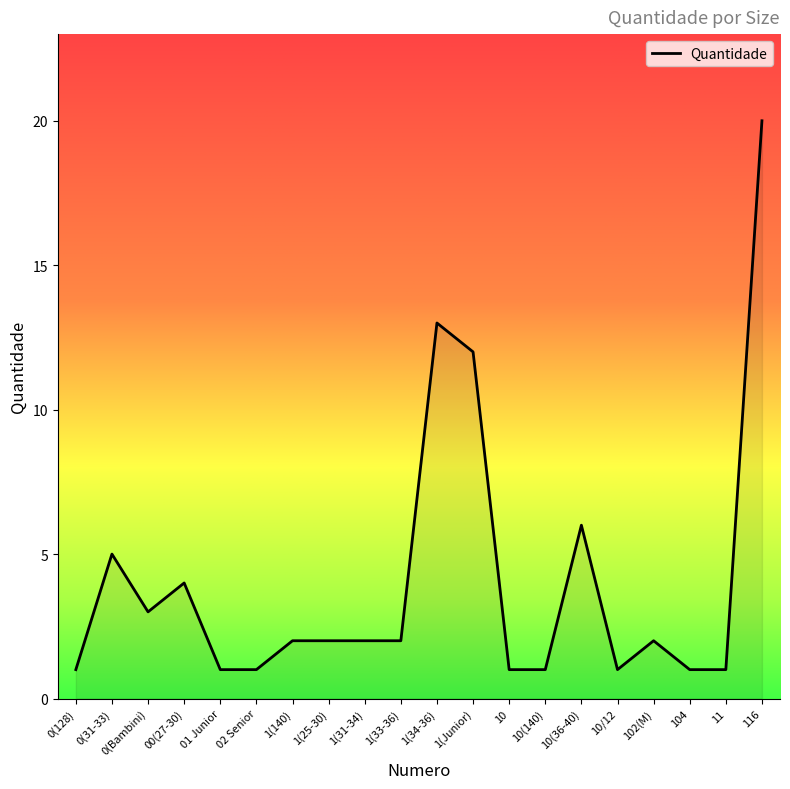

What is the difference between the maximum and minimum values?

19